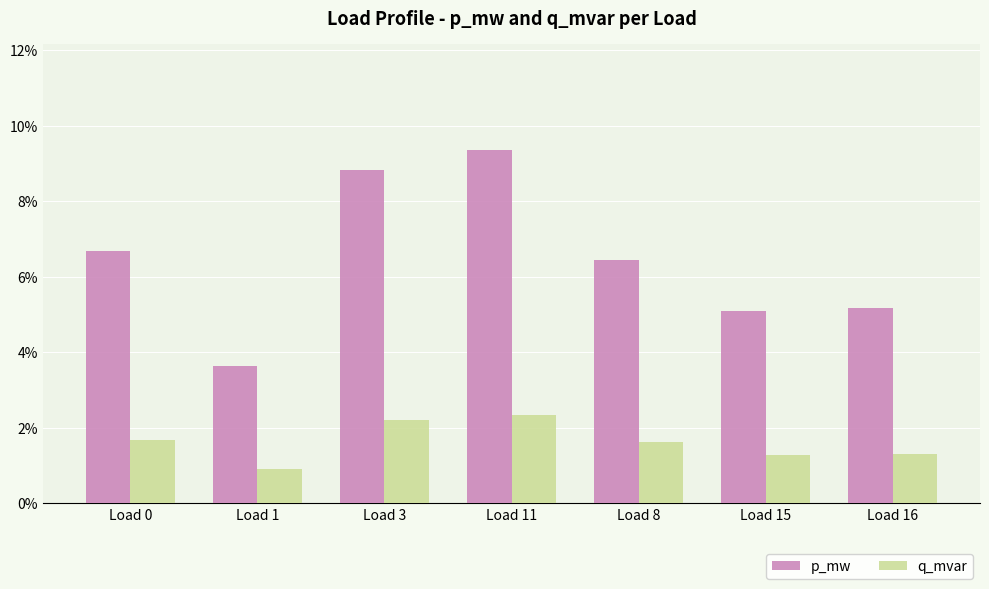

Does the chart contain any negative values?

No